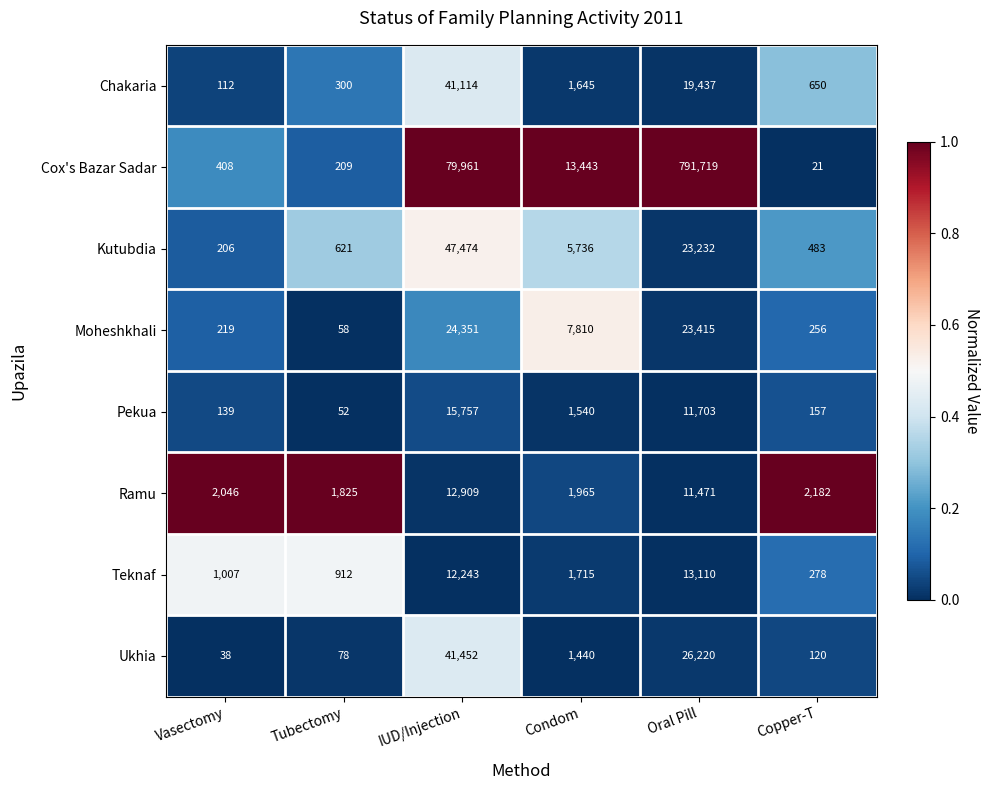

At which category is the sum across all series the highest?

Oral Pill